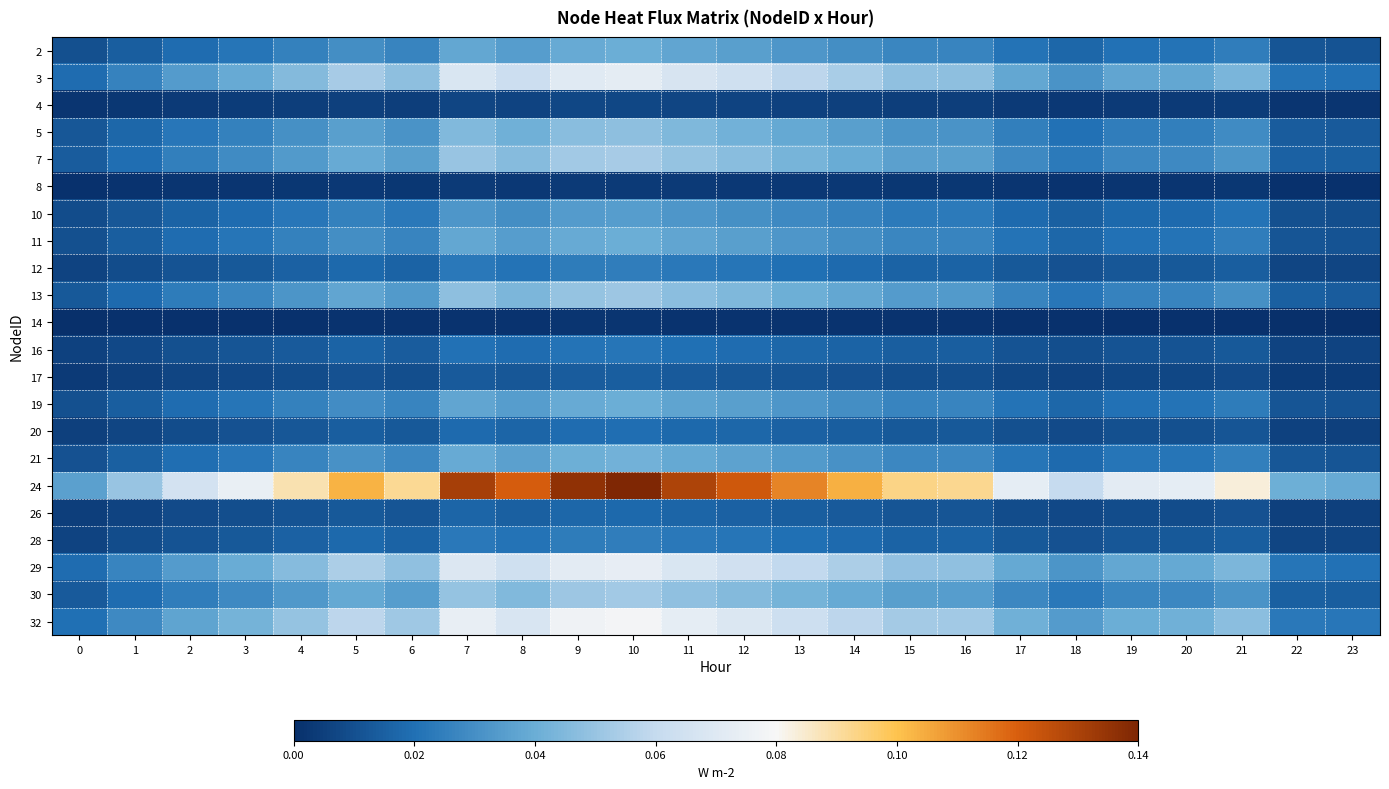

Count the number of categories in the chart.

24